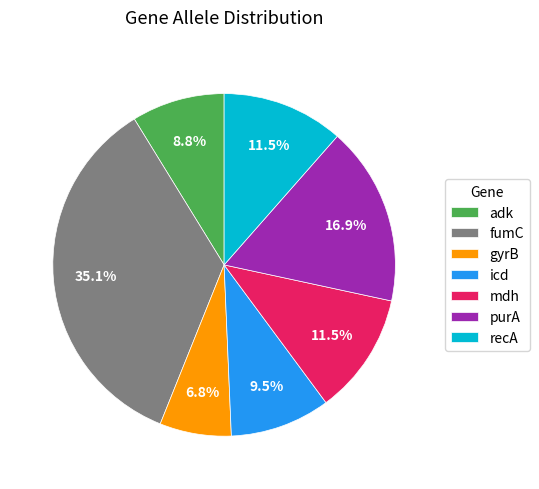

The gyrB slice represents 7% of the pie. True or false?

True